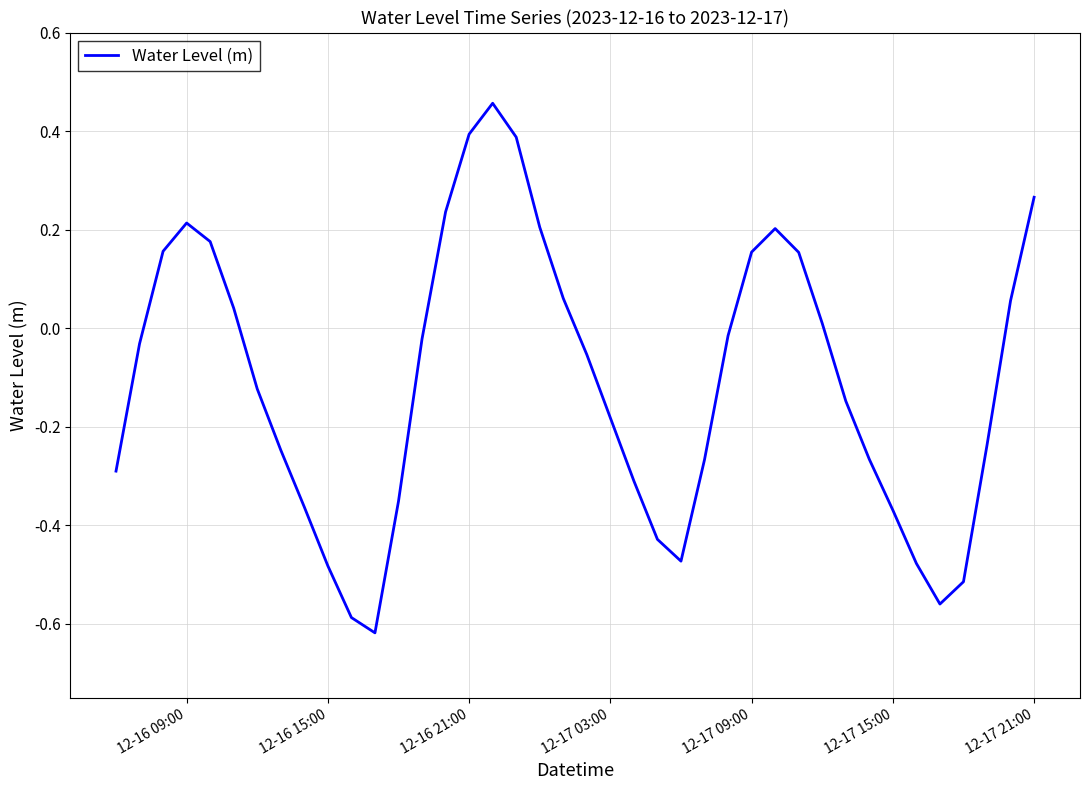

What is the difference between the maximum and minimum values?

1.1